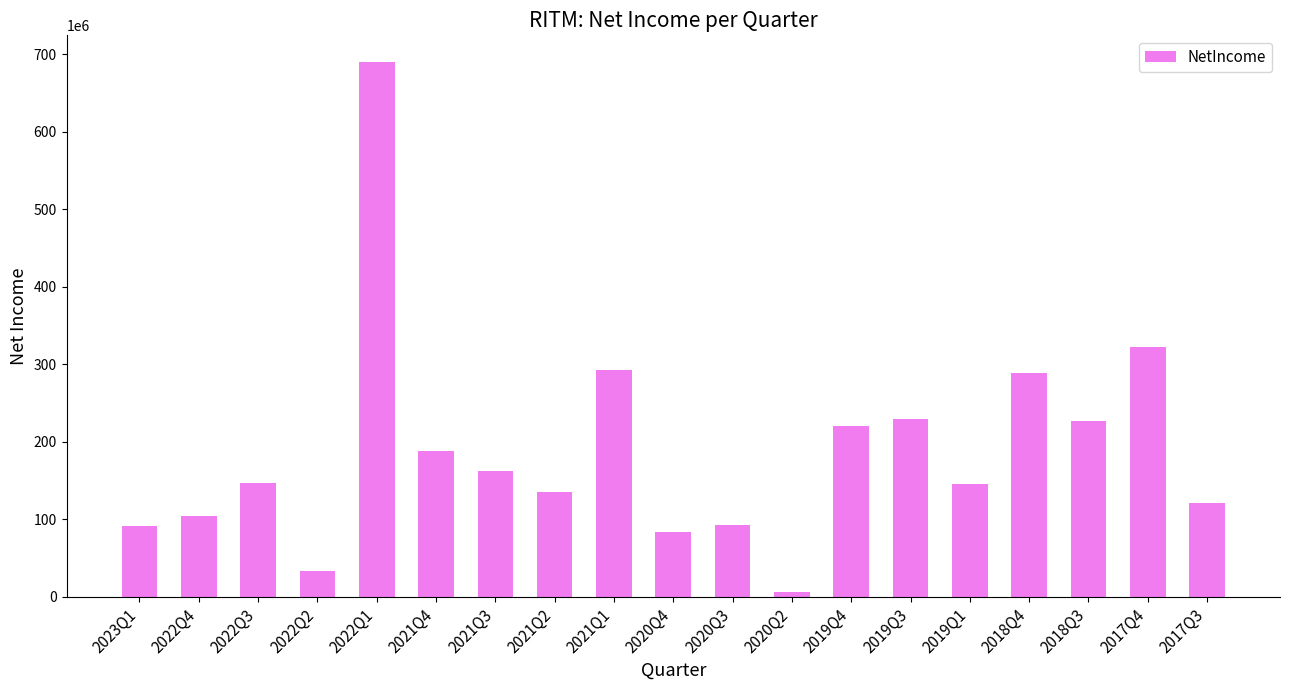

At which label is the value closest to 347710000?

2017Q4